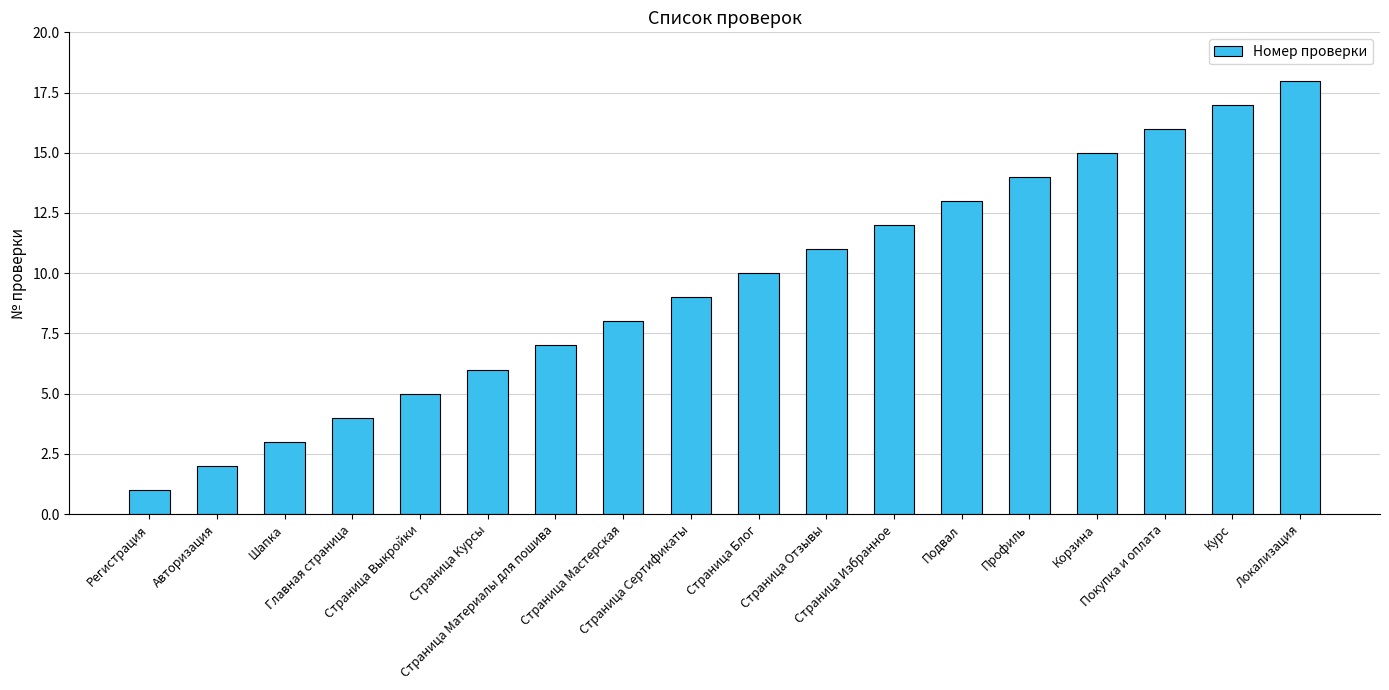

What is the sum of all values?

171